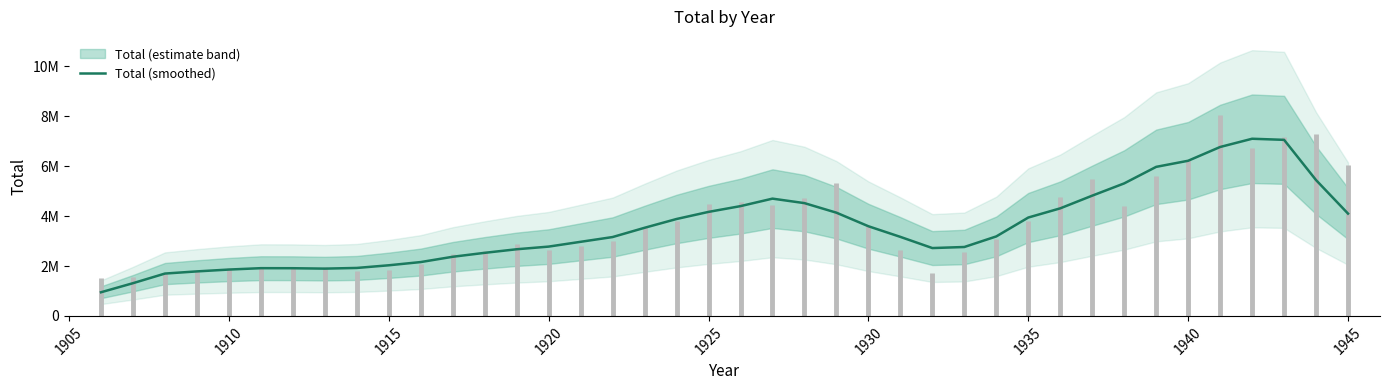

Reading left to right, what are all the values shown in this chart?

947733.4	1311200.0	1697066.6	1783800.0	1857733.2	1912999.8	1910999.8	1894866.6	1922133.2	2028733.2	2158066.6	2370066.6	2527999.8	2671199.8	2777533.2	2969799.8	3160599.8	3531804.6	3883858.0	4168815.4	4400052.2	4700114.0	4520147.8	4137001.2	3593639.2	3167304.6	2718983.6	2761653.4	3185944.6	3942363.4	4311325.4	4819585.0	5311073.4	5973600.6	6218186.4	6769922.2	7100255.2	7056391.8	5443200.0	4099800.0